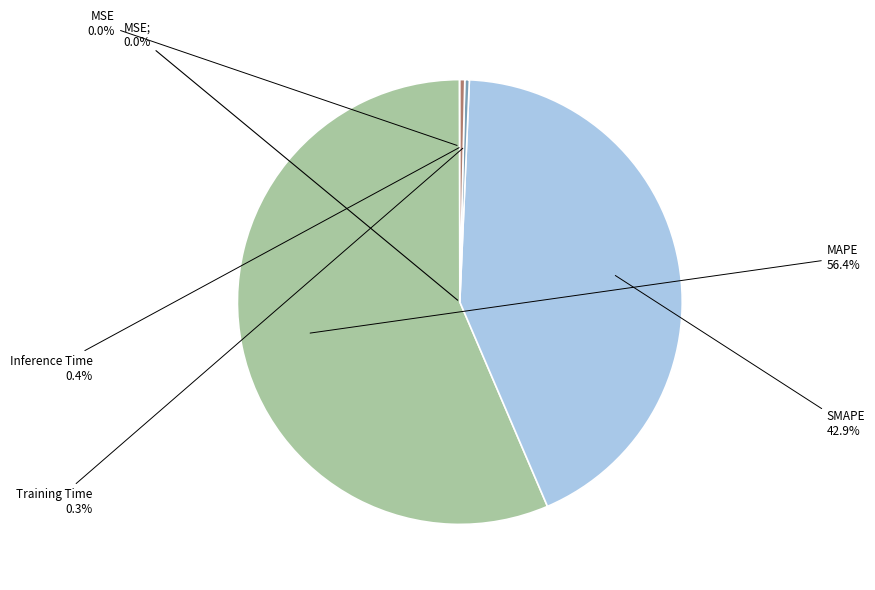

The Training Time slice represents 0% of the pie. True or false?

True